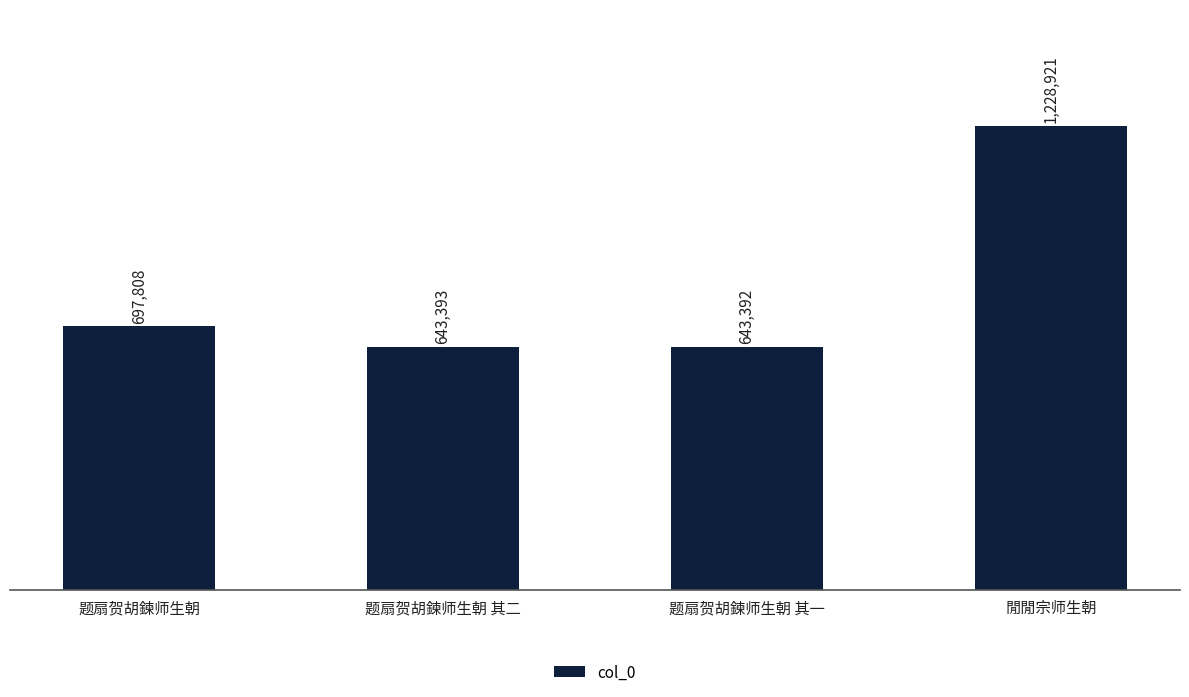

The chart shows a value of 1228921 at 閒閒宗师生朝. True or false?

True